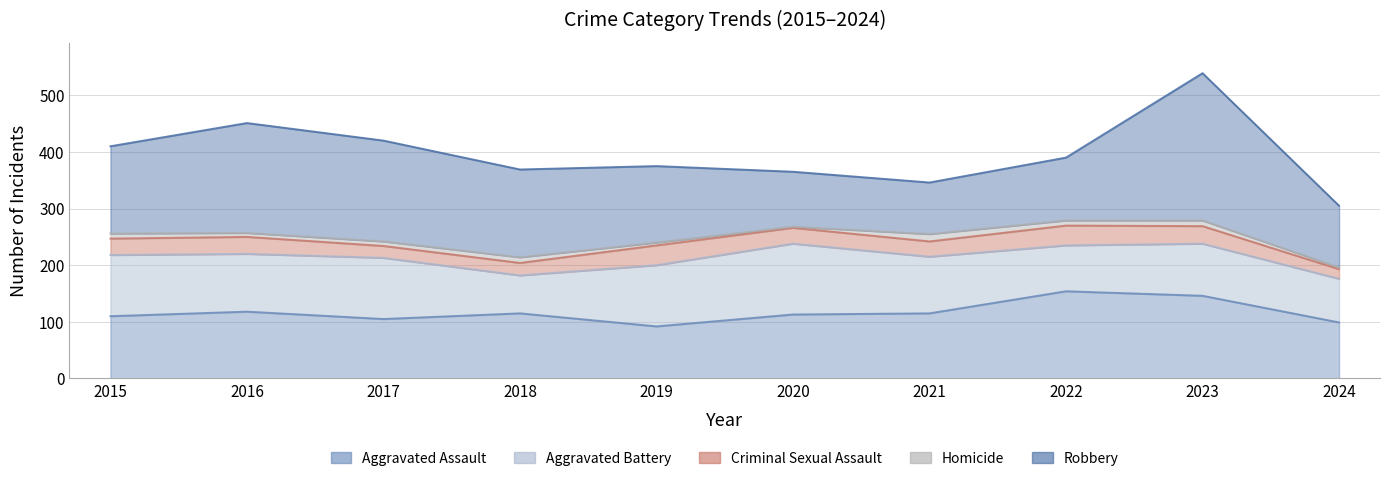

True or false: Robbery and Criminal Sexual Assault intersect in this chart.

False